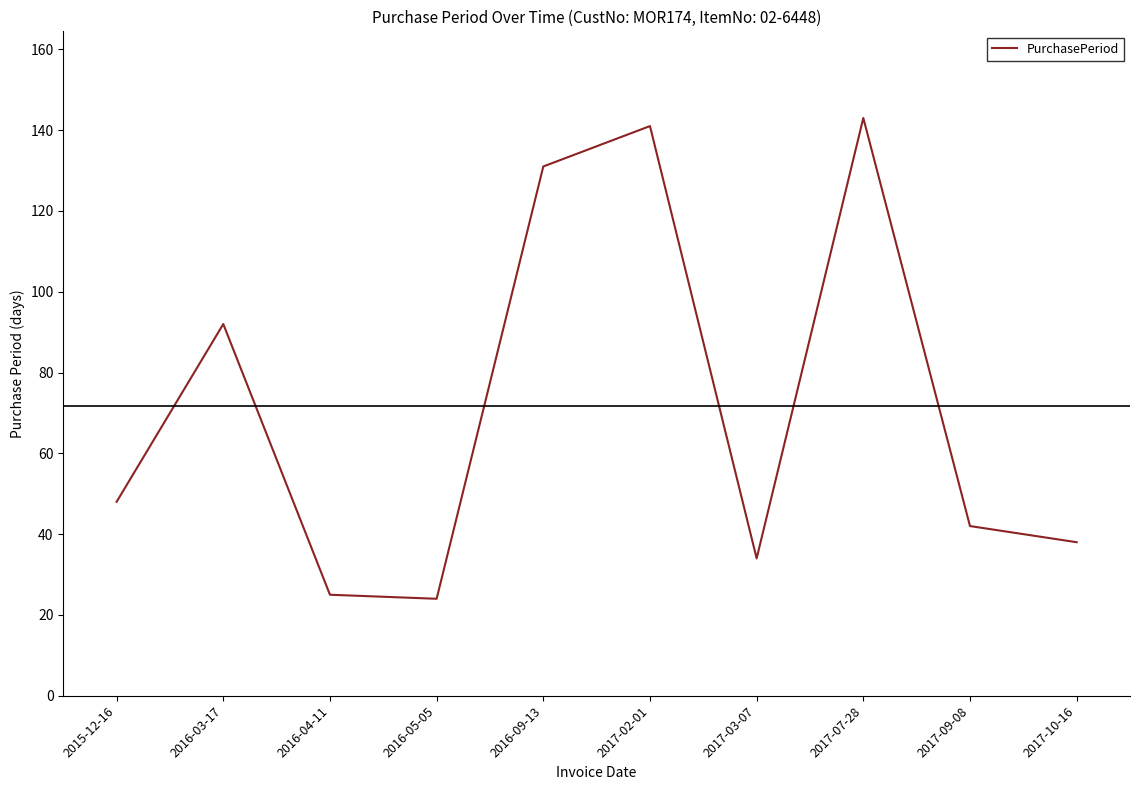

What is the difference between the second highest and minimum values?

117